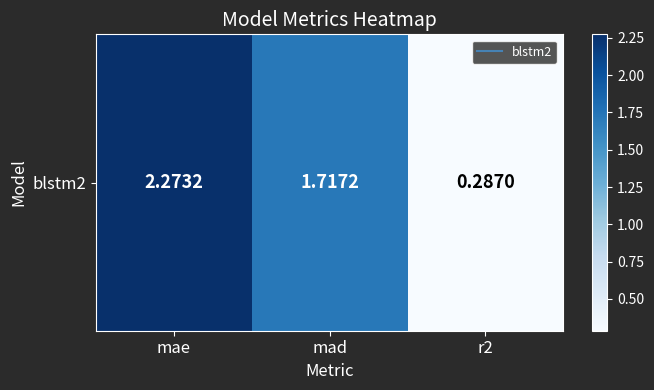

Which has a higher value, mae or mad?

mae